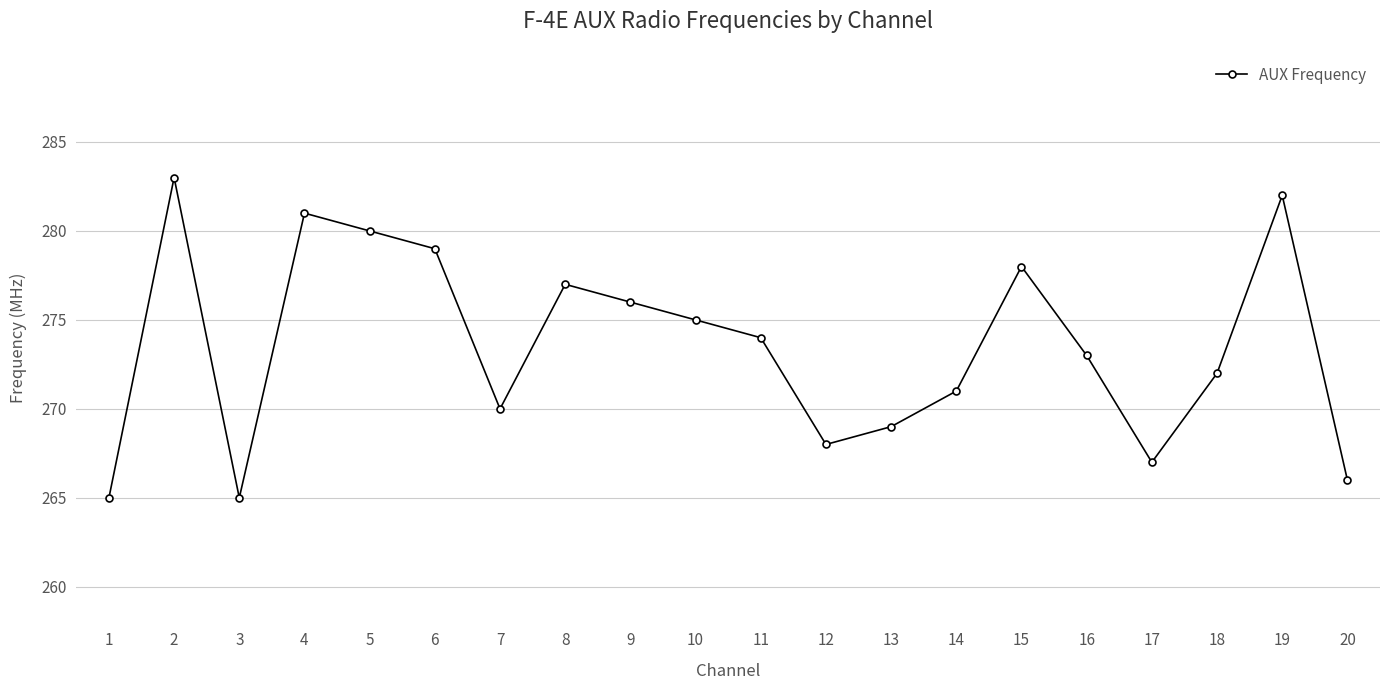

What is the value of the 4th point from the left?

281